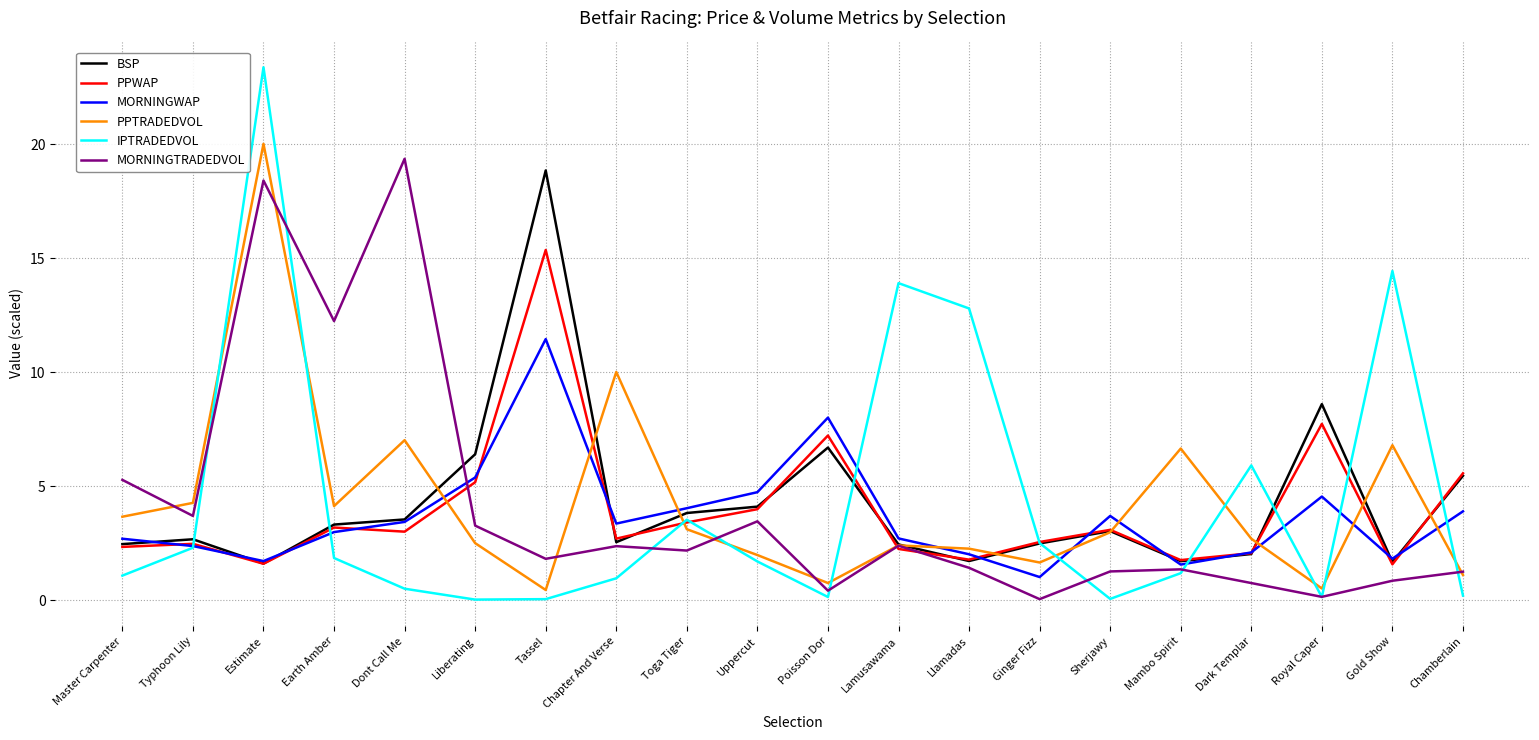

At which category is the sum across all series the highest?

Estimate